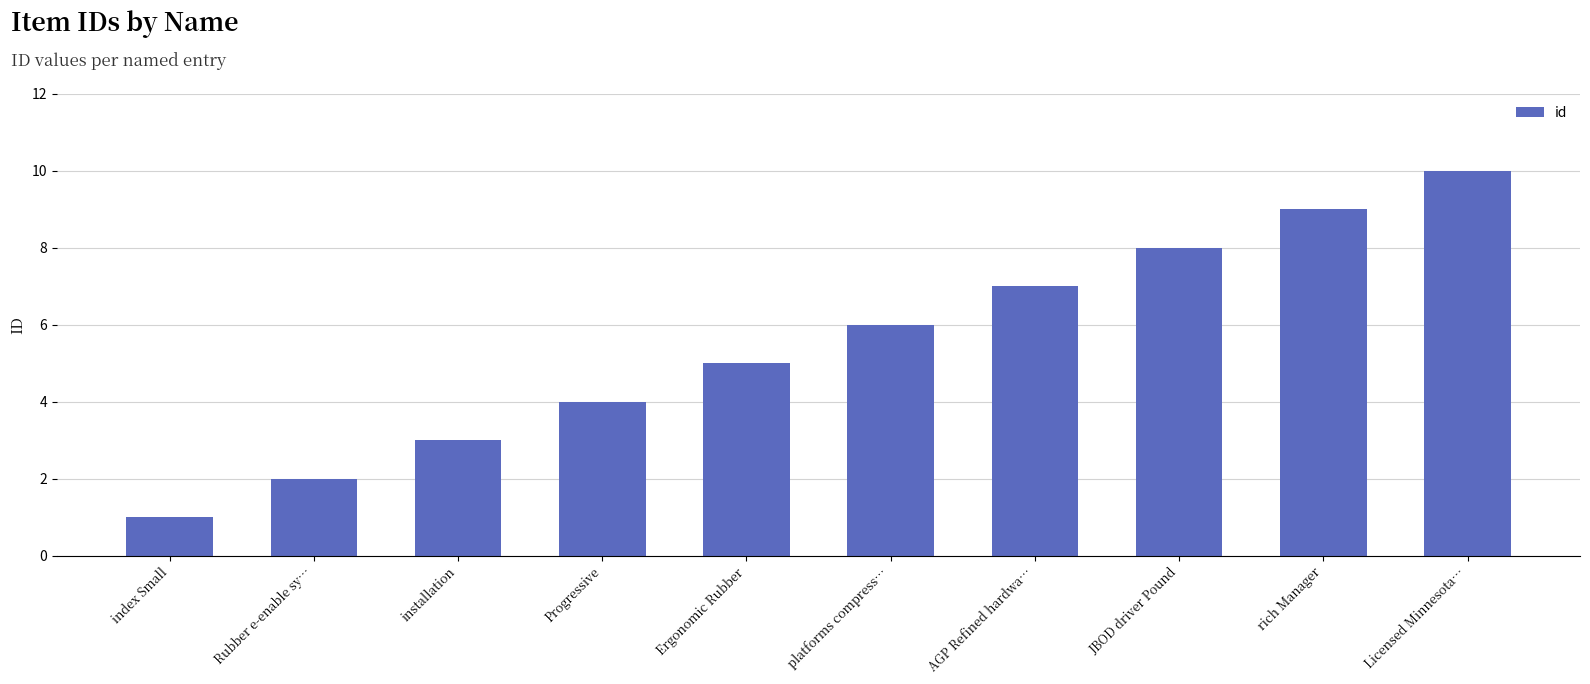

At which category does the chart reach its peak across all series?

Licensed Minnesota…